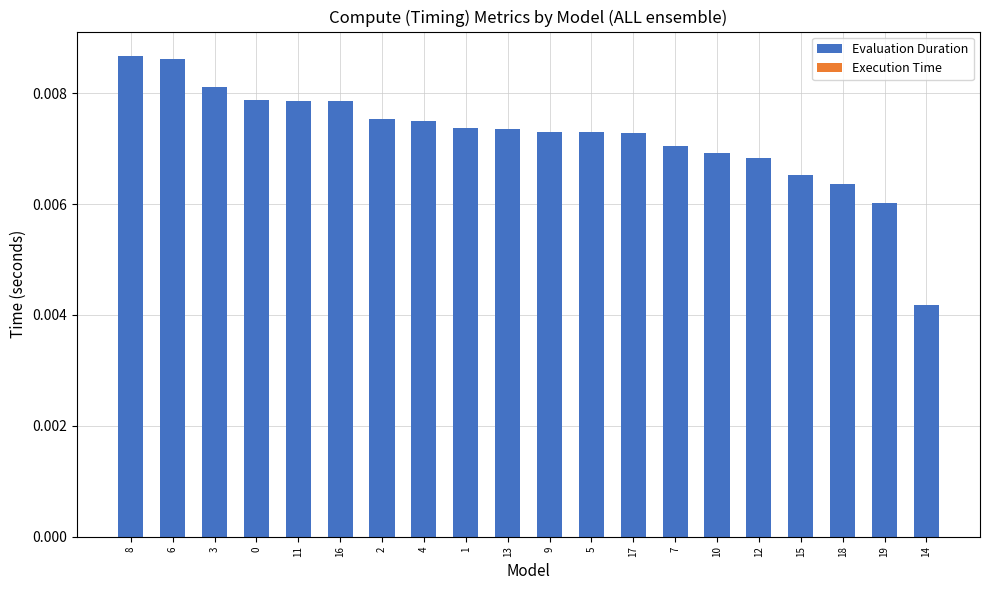

Between 11 and 14, which is larger?

11